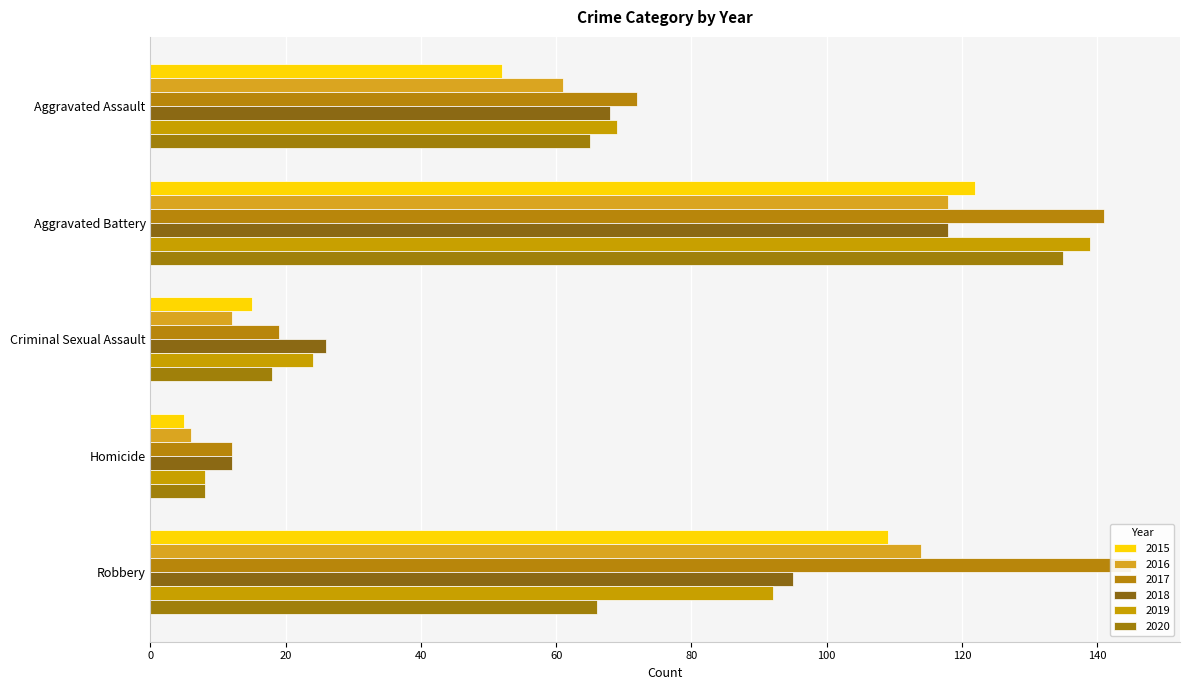

At Robbery, list the series in order from largest to smallest.

2017, 2016, 2015, 2018, 2019, 2020